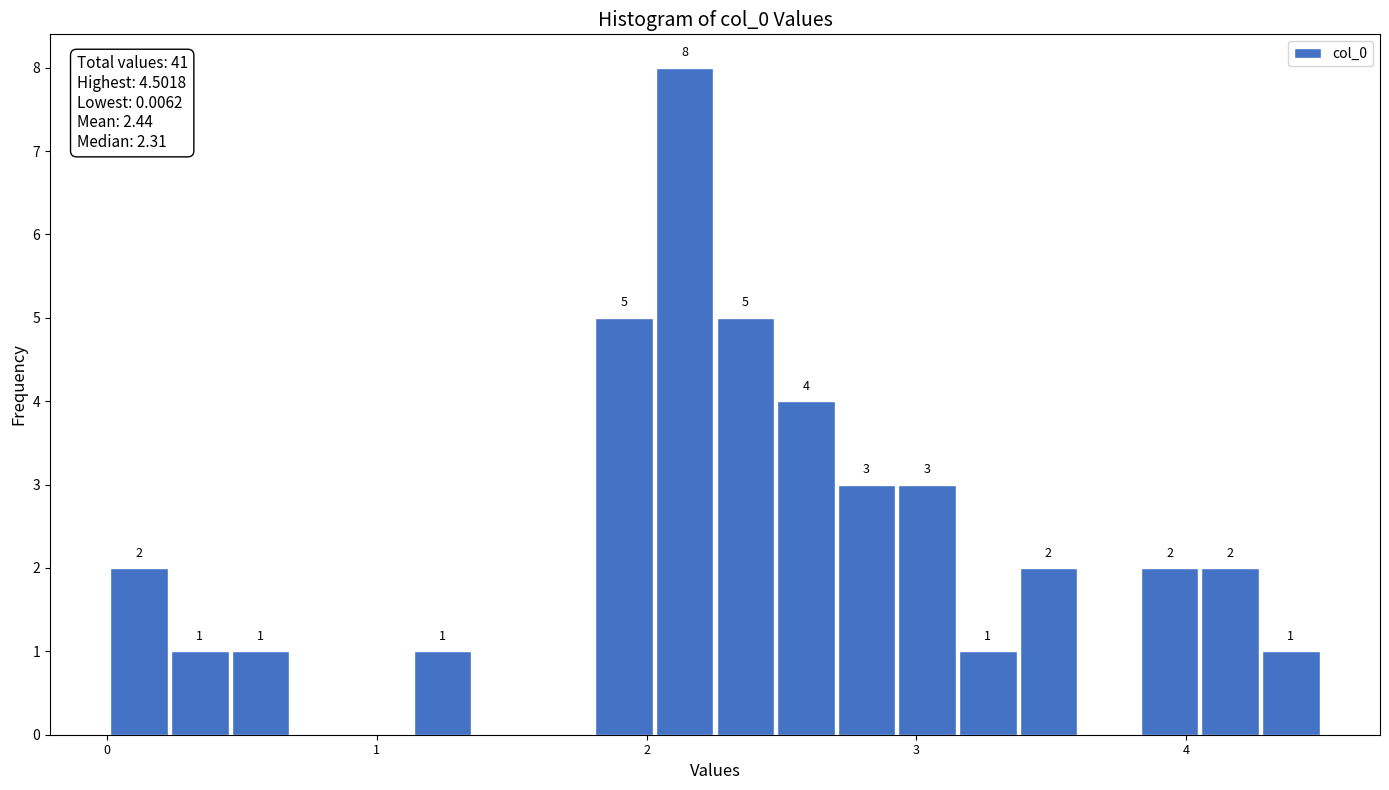

Read against the x-axis, roughly where is the centre of the tallest bar?

2.1